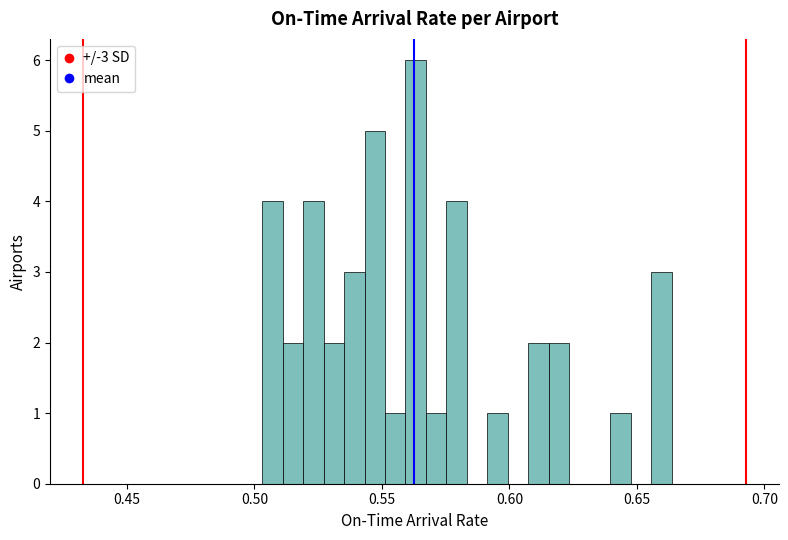

Around what value on the x-axis is the tallest bar? Give the approximate position of its centre, as read against the axis.

0.565